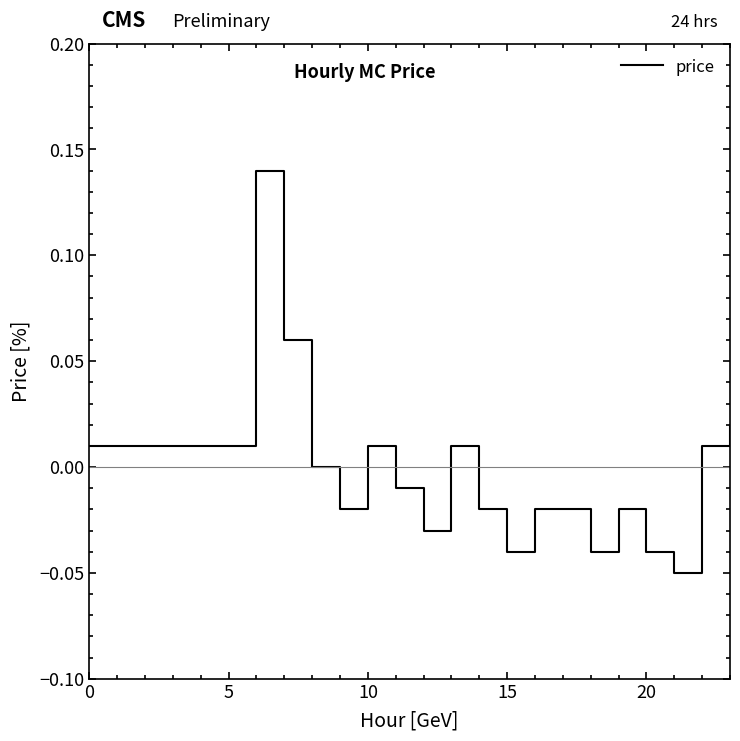

How many interior local valleys (lower than both neighbors) does the data have?

5